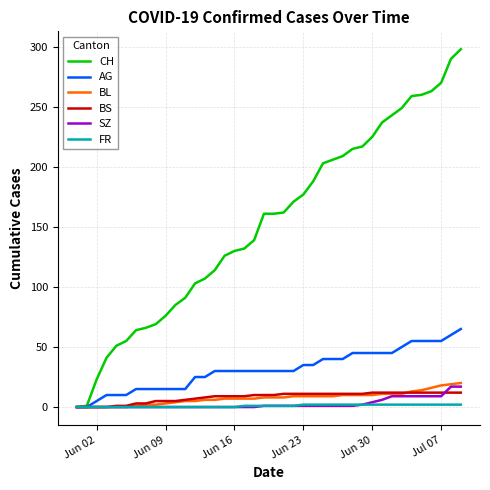

How many lines are shown in the chart?

6